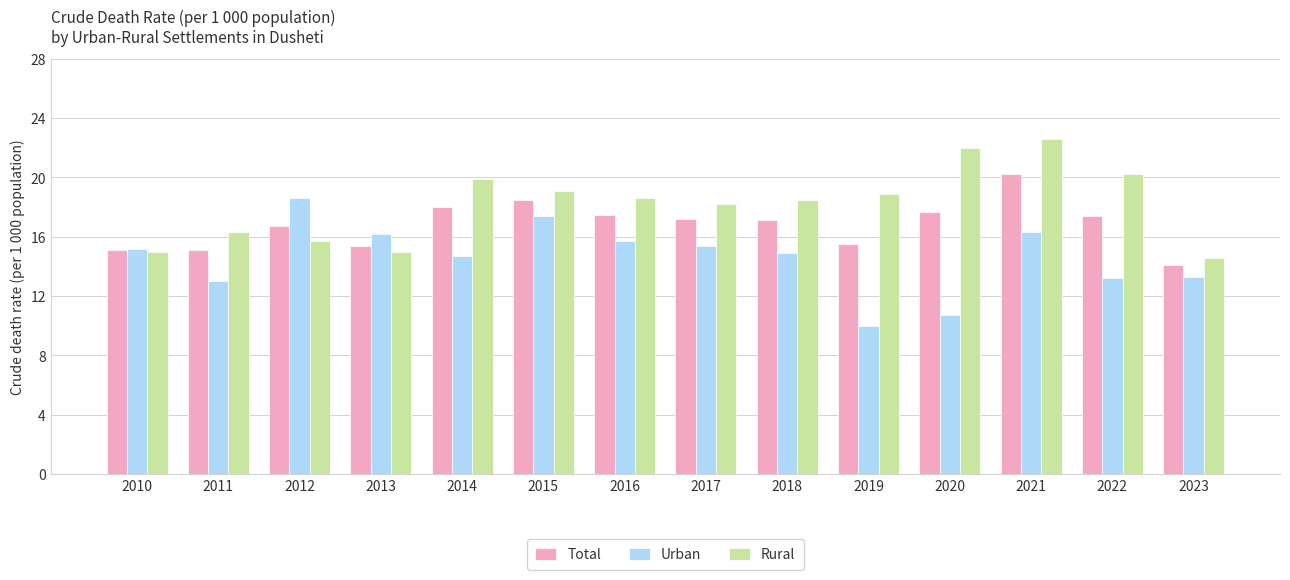

What is the sum of the Urban values at 2019 and 2020?

20.7